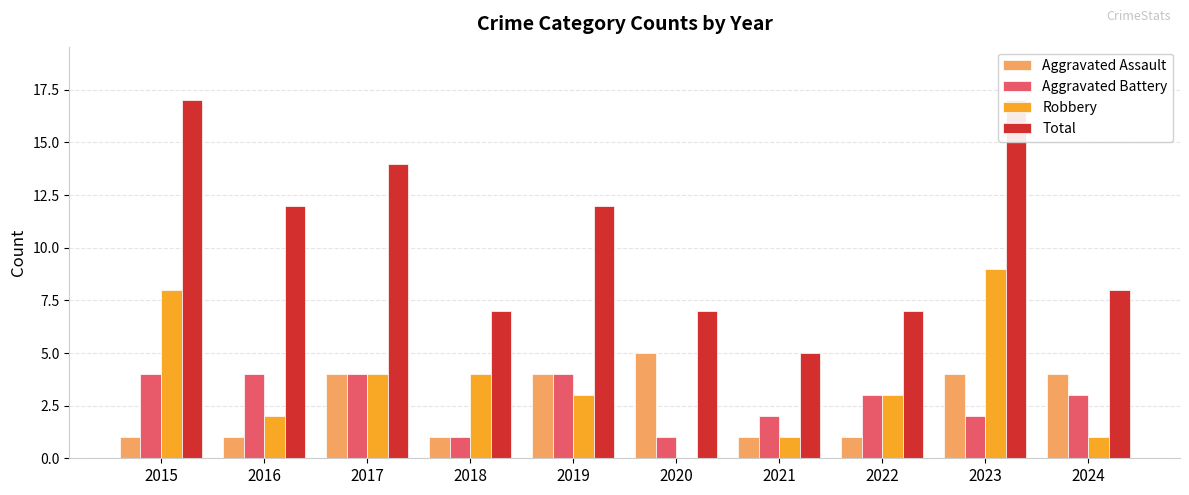

How many distinct data groups are displayed?

4